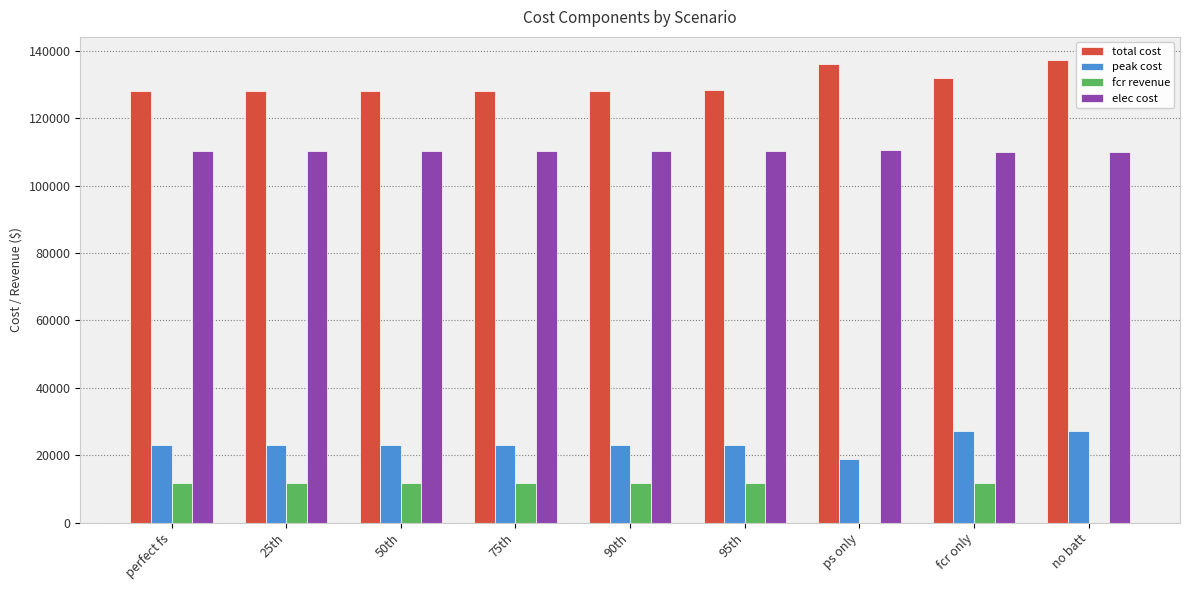

What is the sum of the fcr revenue values at 50th and no batt?

11777.9